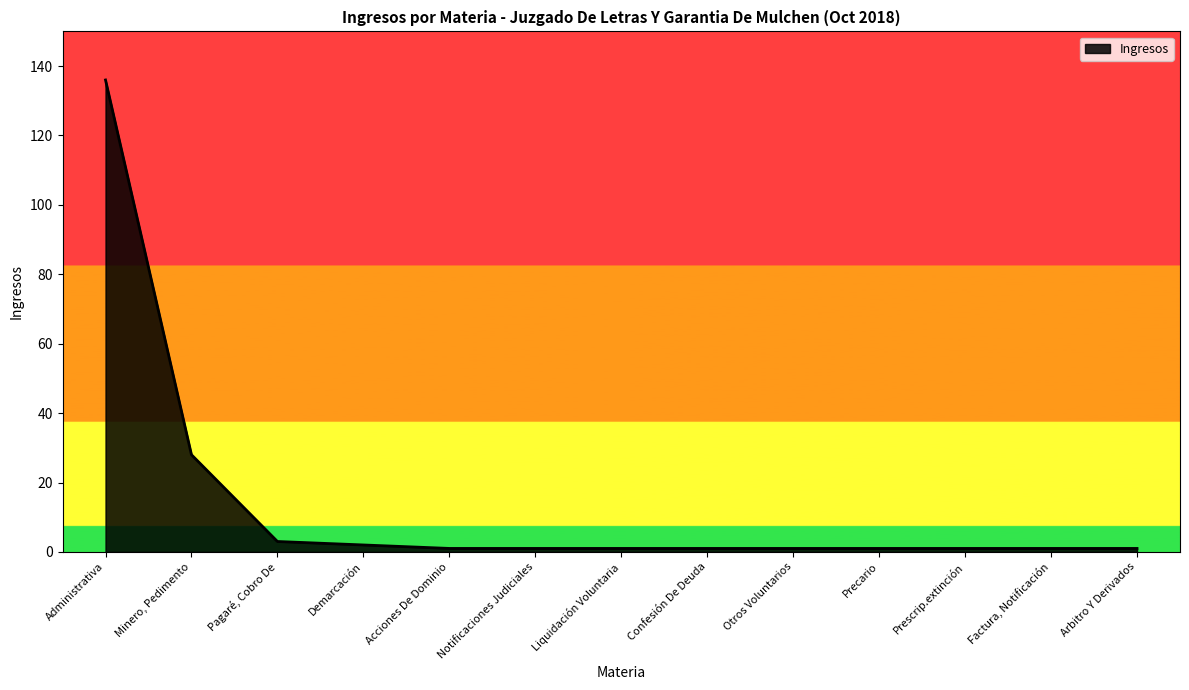

What position from the right is Minero, Pedimento?

12